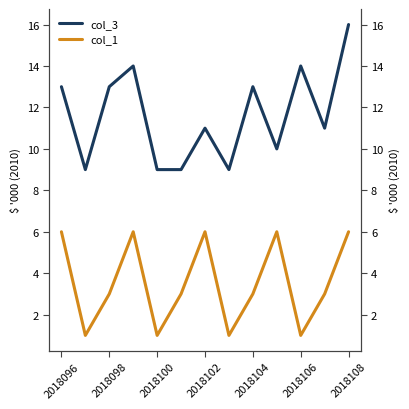

How many categories are shown in the chart?

13